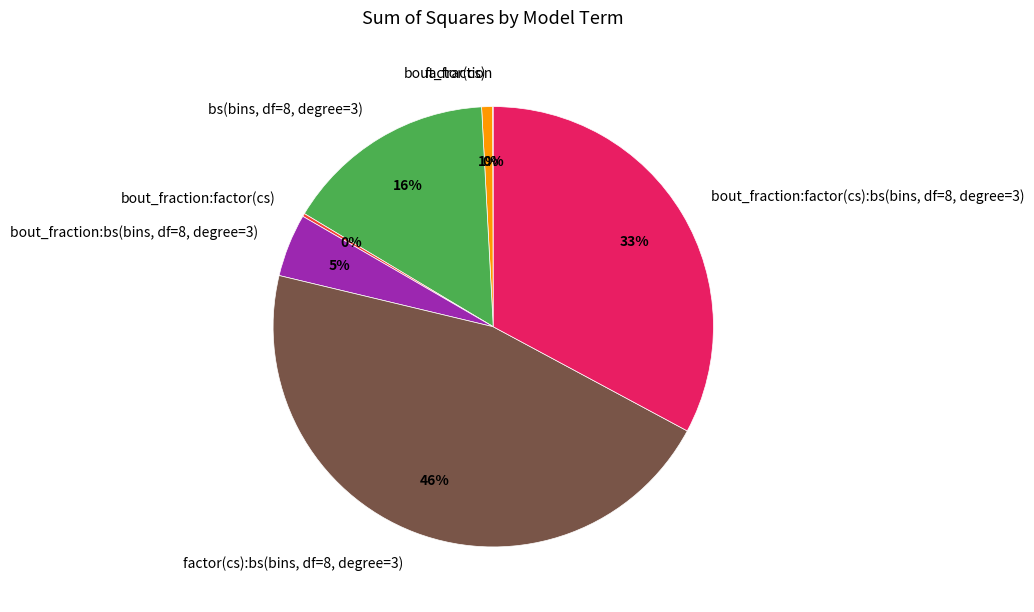

Between factor(cs) and bs(bins, df=8, degree=3), which is larger?

bs(bins, df=8, degree=3)